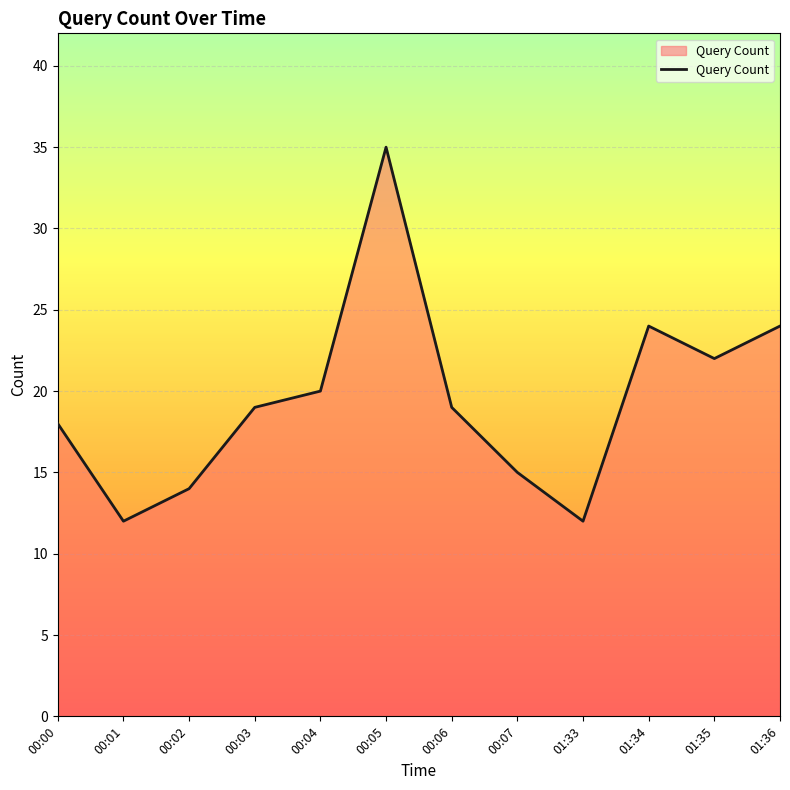

What is the difference between the values at 00:05 and 00:06?

16